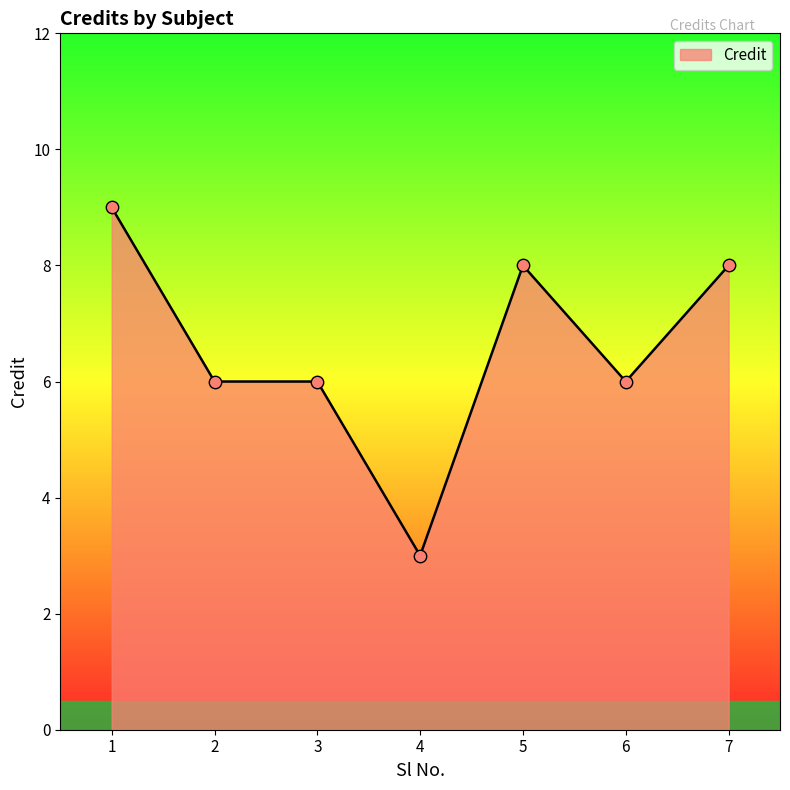

Which has a higher value, 5 or 4?

5